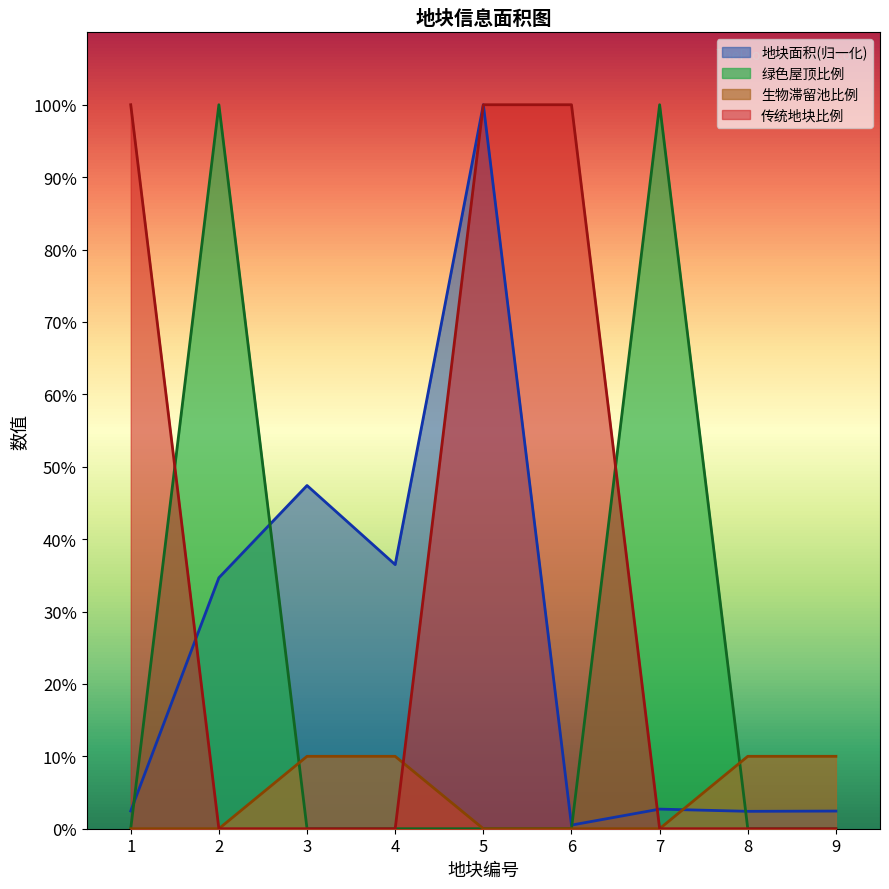

True or false: 传统地块比例 has a value of 52.6 at 9.

False